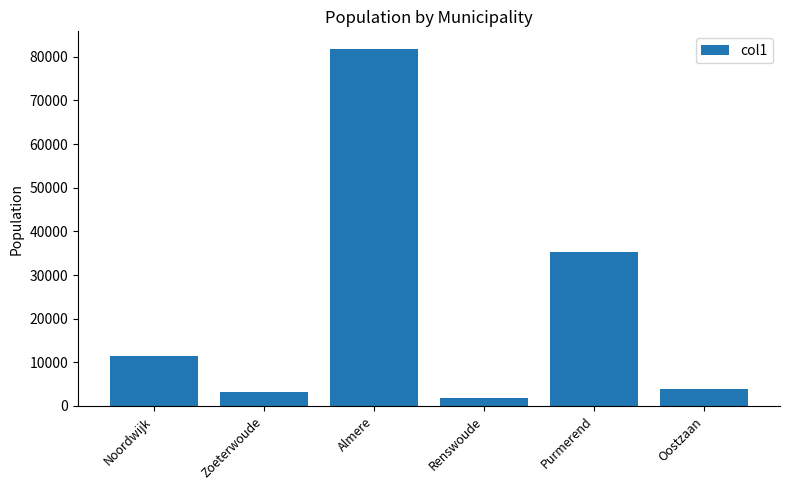

What is the maximum value shown in the chart?

81745